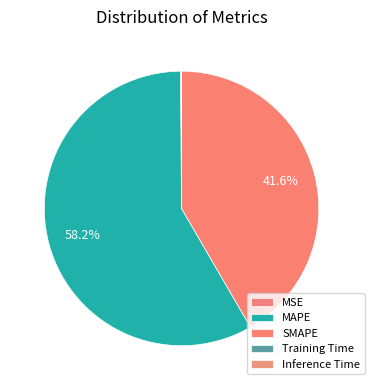

To the nearest percent, what percentage of the pie is SMAPE?

42%